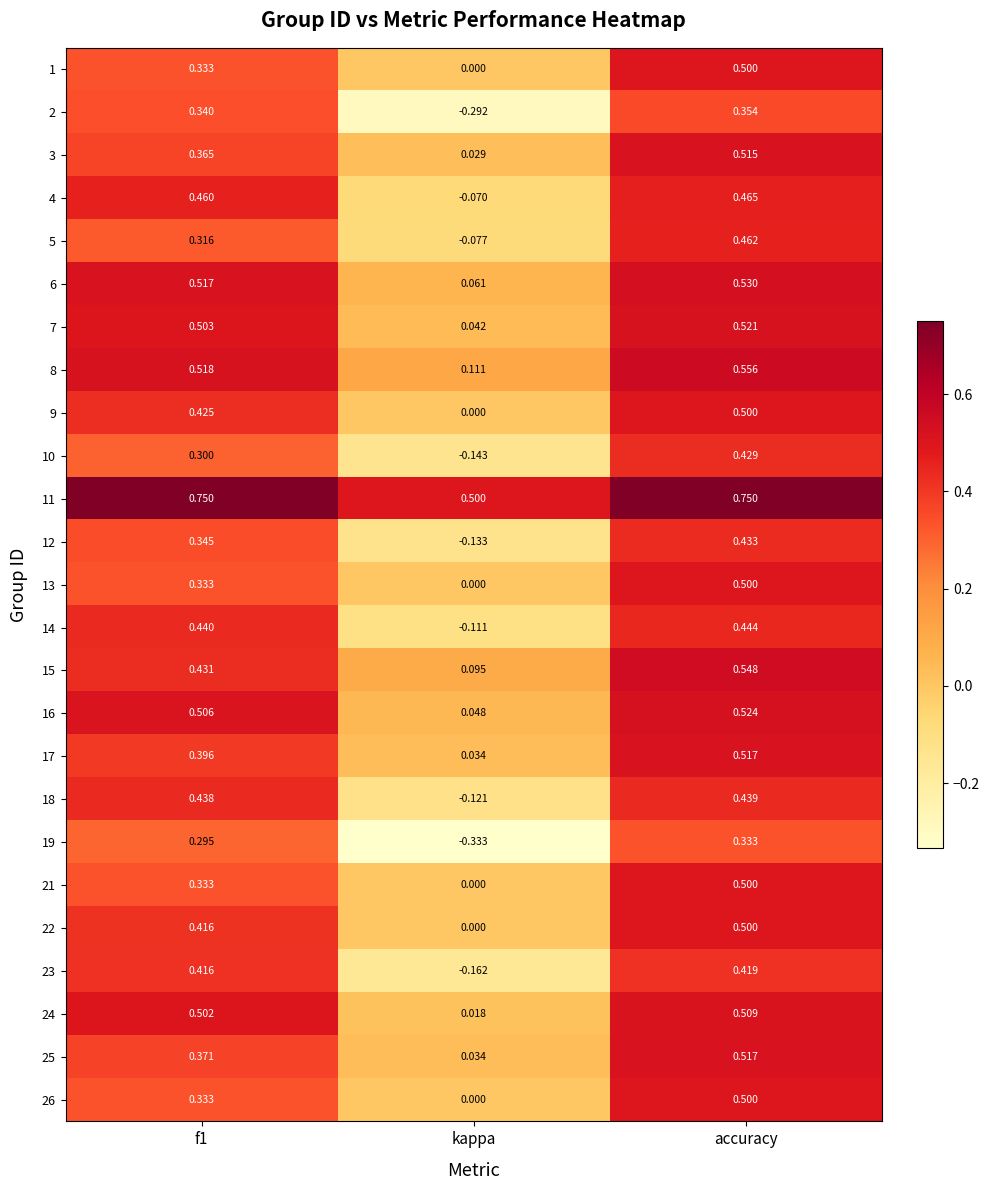

Is the value of 9 at accuracy greater than the value of 23 at accuracy?

Yes